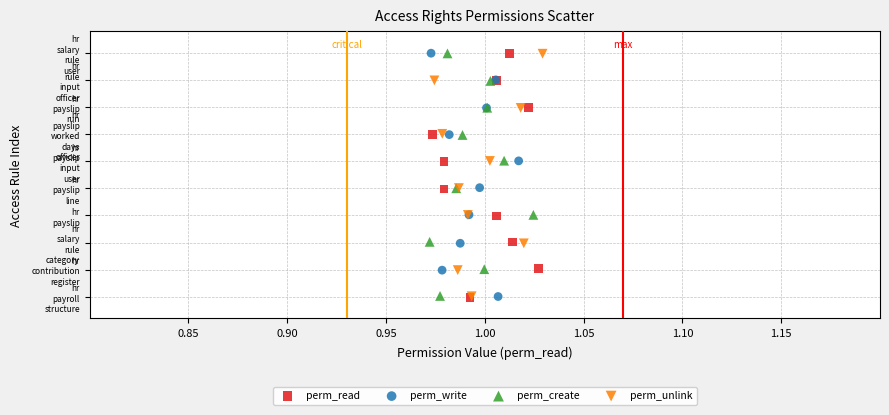

What are all the series names shown in the legend?

perm_read, perm_write, perm_create, perm_unlink